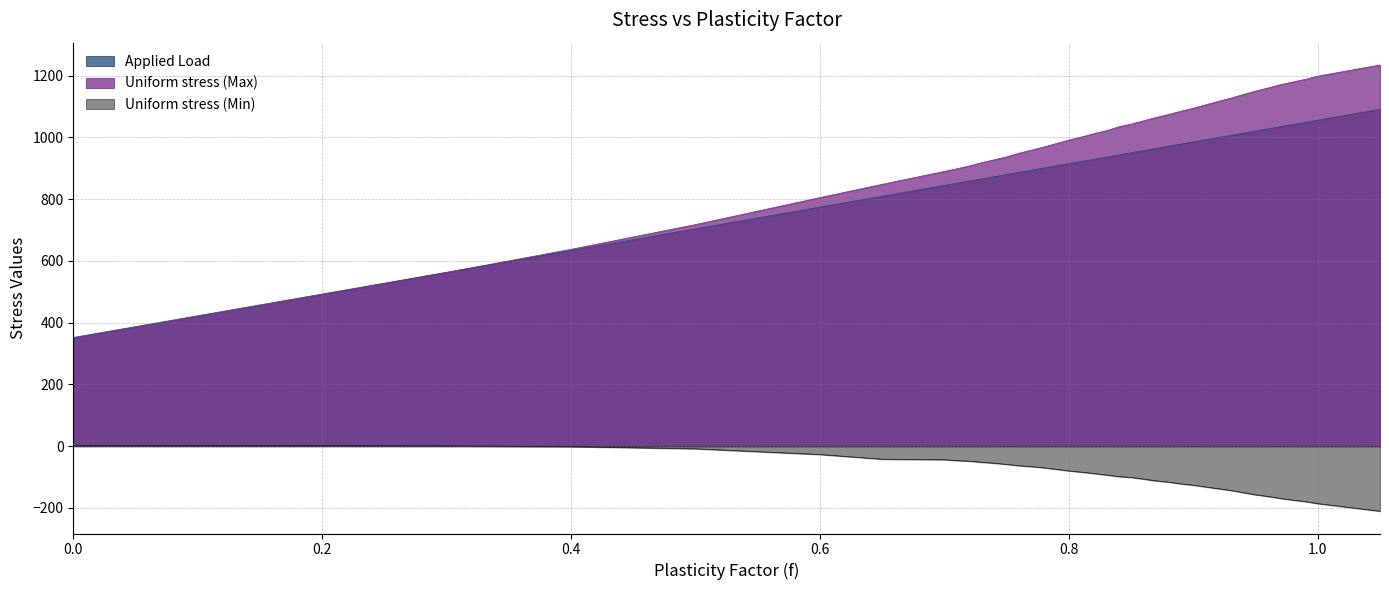

True or false: Applied Load and Uniform stress (Min) cross at least once.

False